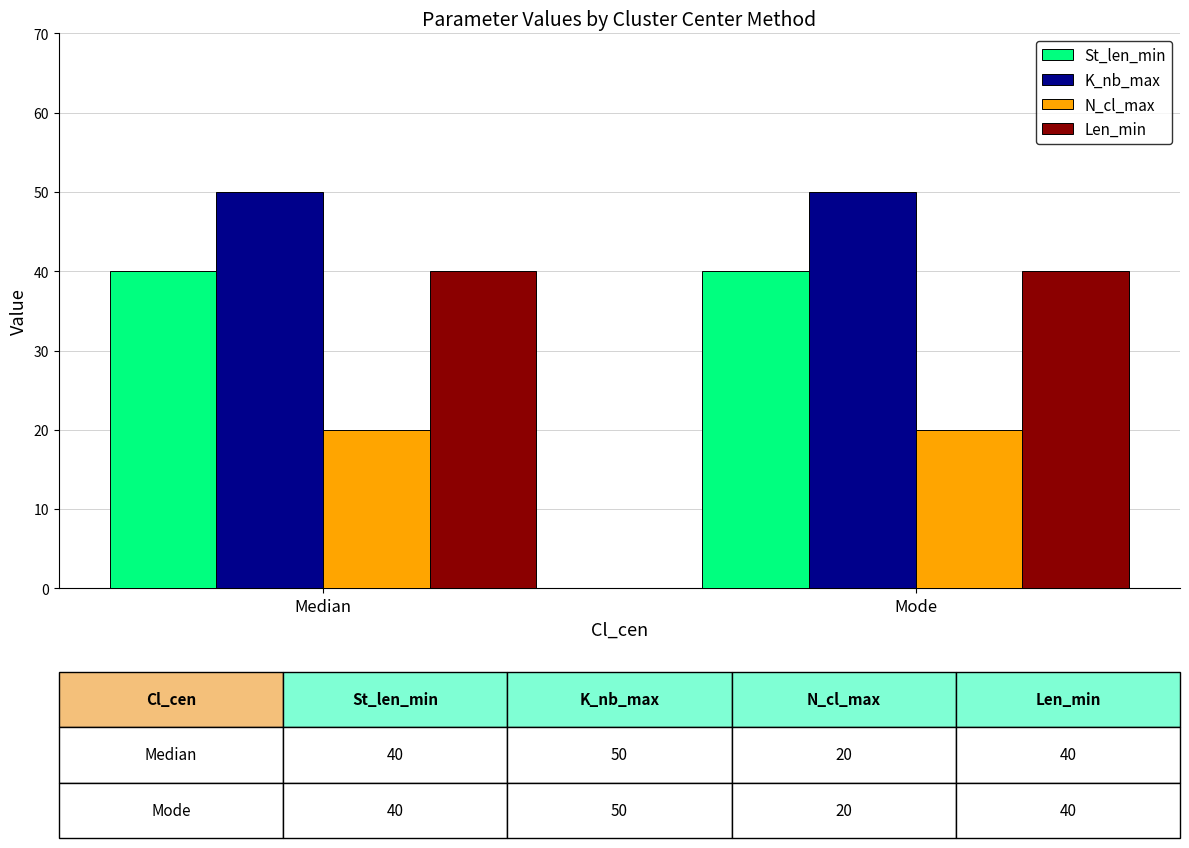

What is the maximum value shown in the chart?

50